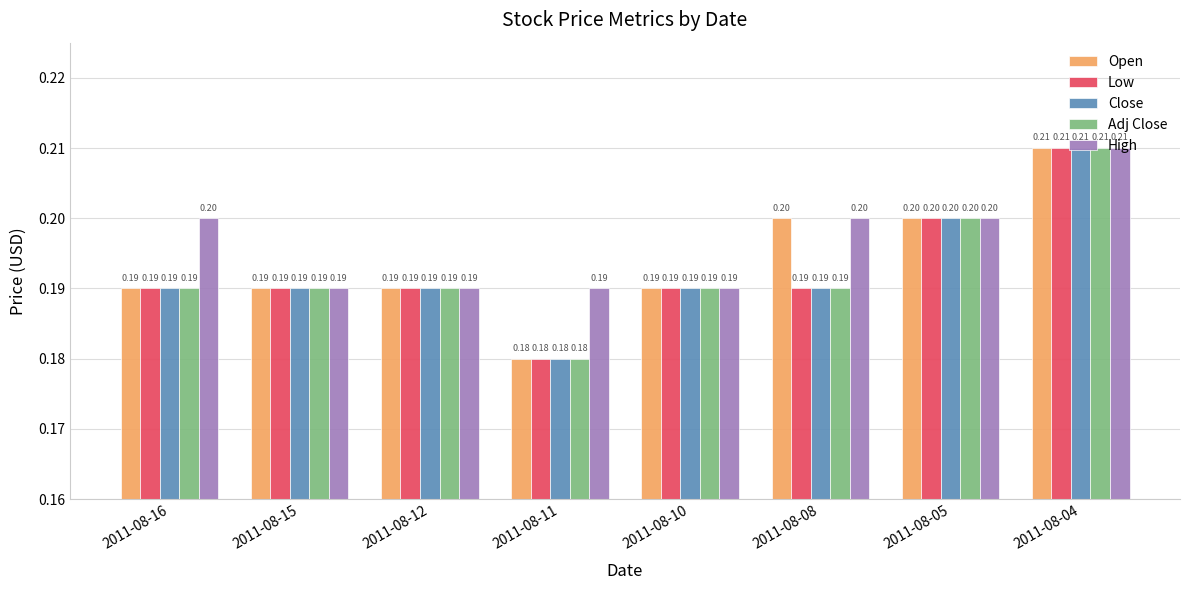

Which label corresponds to the largest value in the chart?

2011-08-04